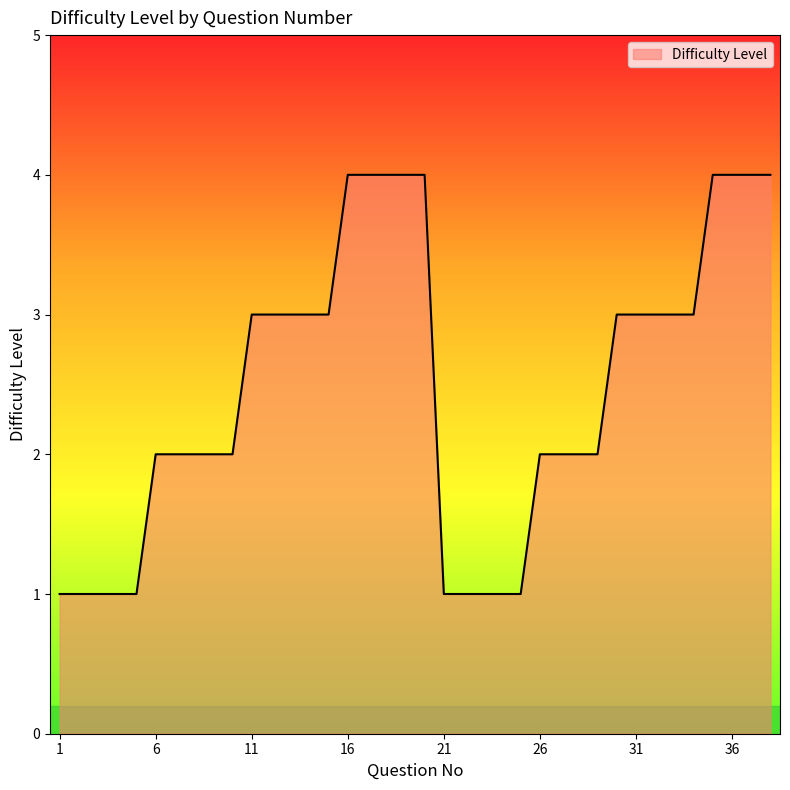

What is the maximum value shown in the chart?

4